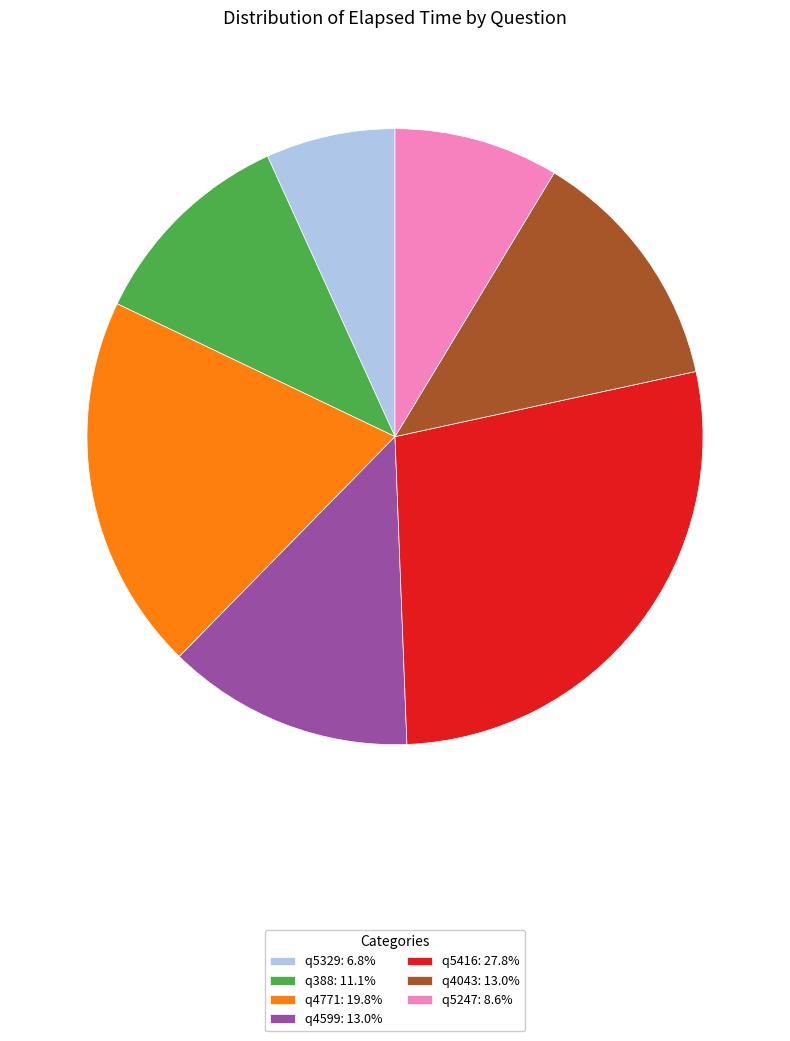

Which slice is the smallest?

q5329